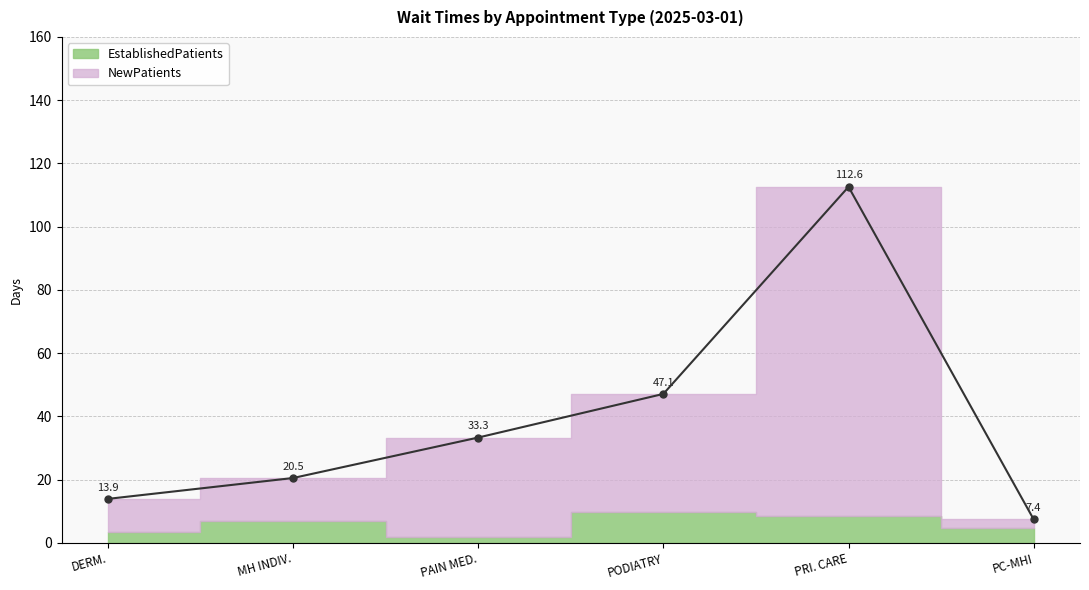

What is the average value?

39.1